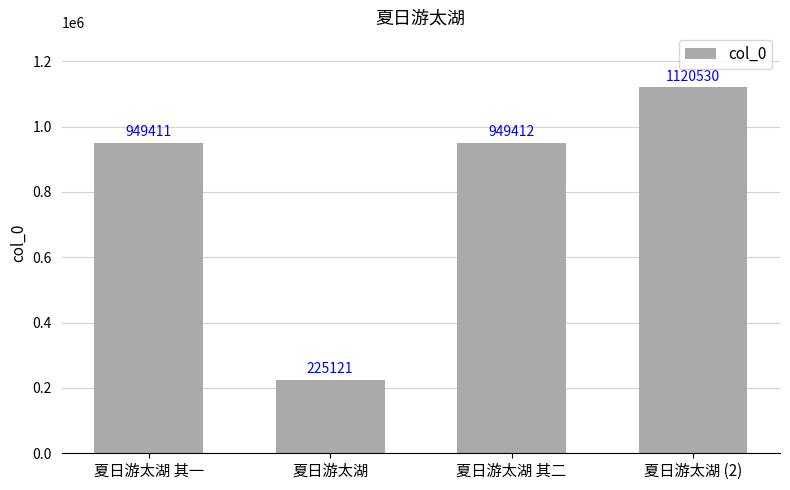

What is the sum of all values?

3244474